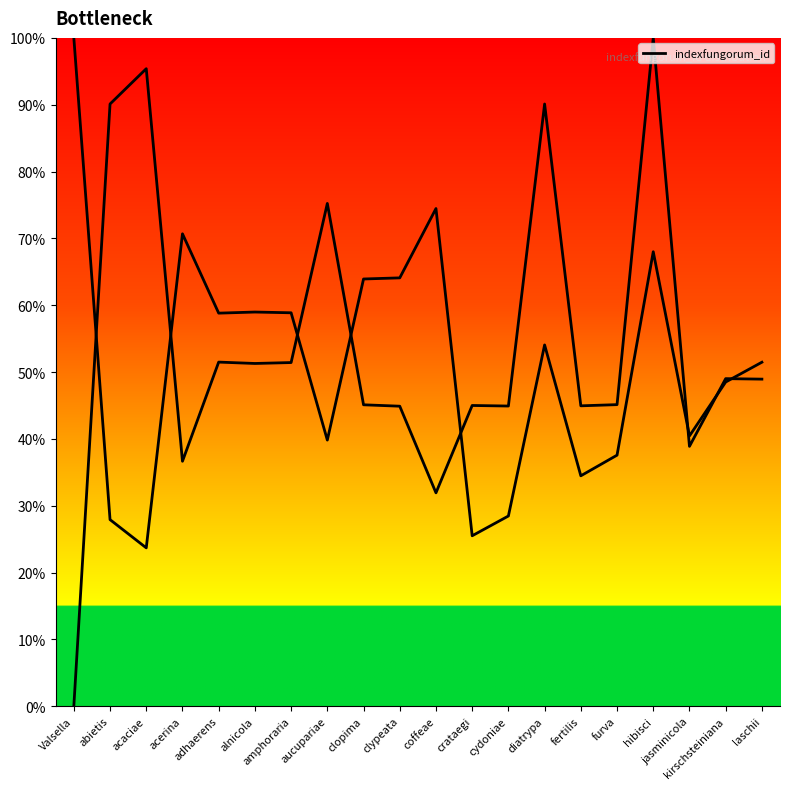

Reading left to right, transcribe all the data shown in this chart.

Valsella=0.0	abietis=90.1	acaciae=95.4	acerina=36.6	adhaerens=51.5	alnicola=51.3	amphoraria=51.4	aucupariae=75.2	clopima=45.1	clypeata=44.9	coffeae=31.9	crataegi=45.0	cydoniae=44.9	diatrypa=90.1	fertilis=44.9	furva=45.1	hibisci=100.0	jasminicola=38.9	kirschsteiniana=49.0	laschii=48.9